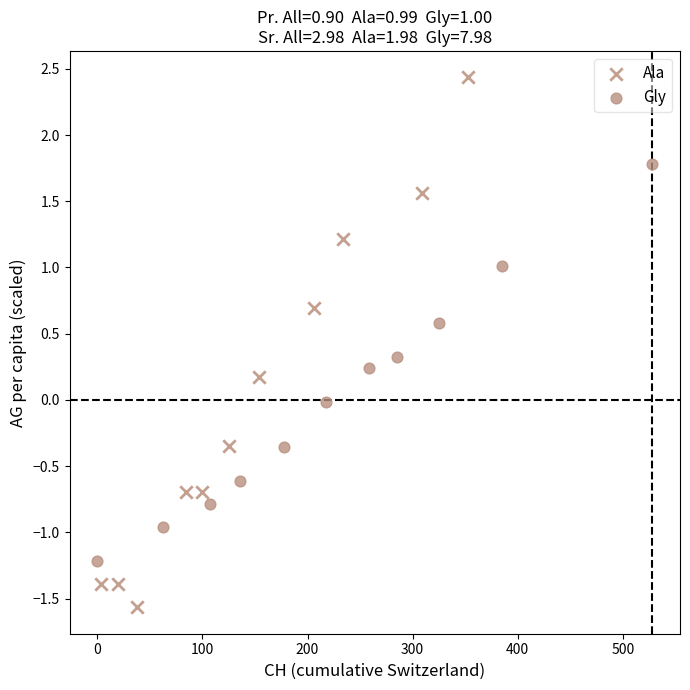

Which series reaches the maximum Y coordinate?

Ala